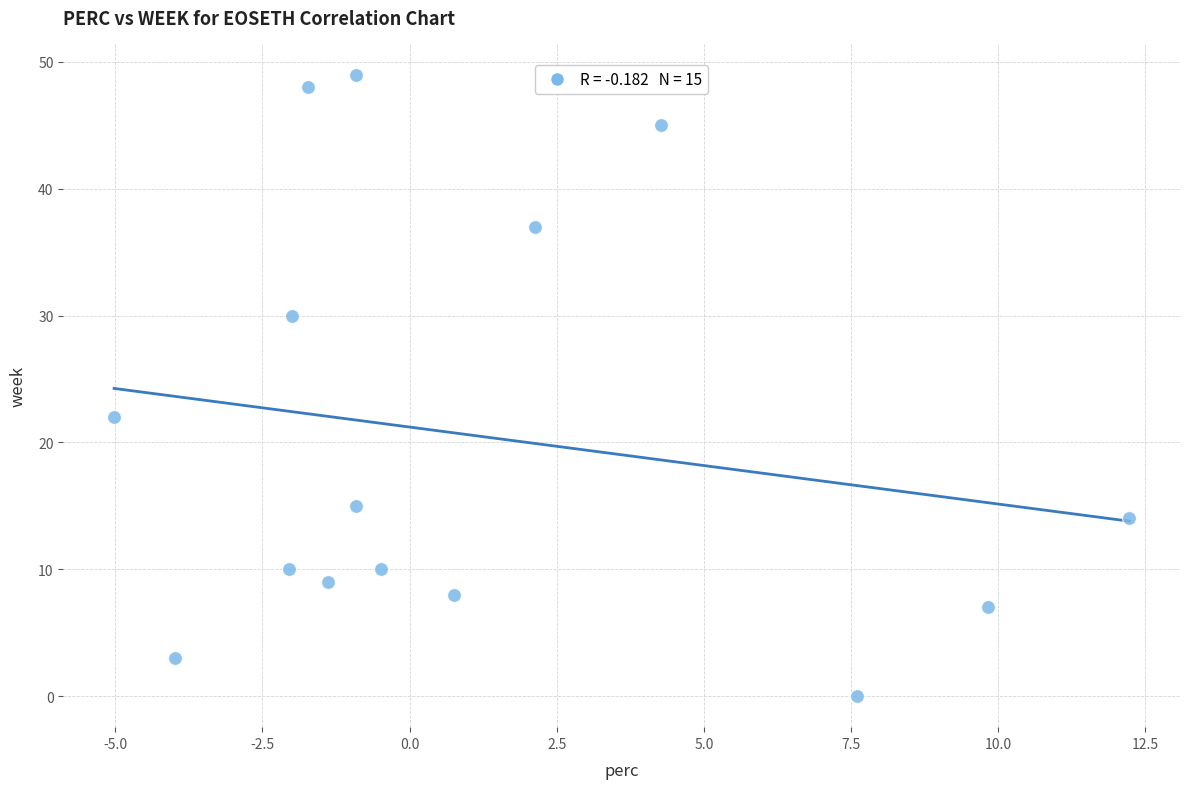

What Y value in the scatter plot is closest to 24?

22